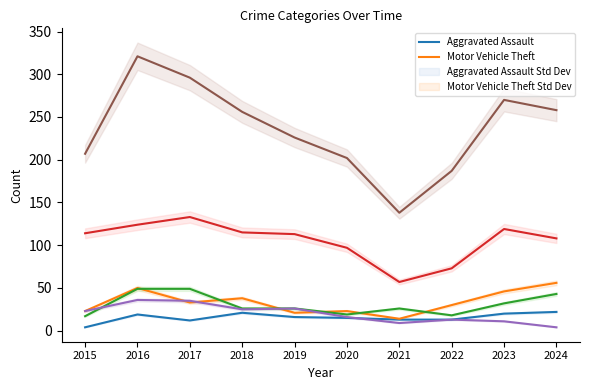

Is this an area chart (filled region under the line)?

No